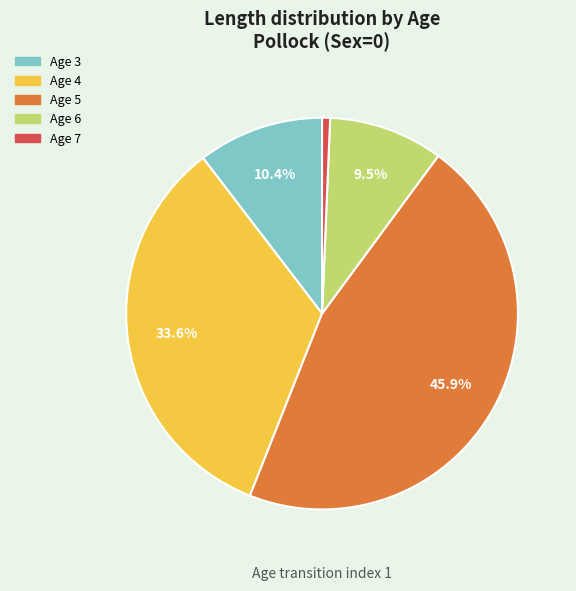

What is the smallest slice in the pie chart?

Age 7